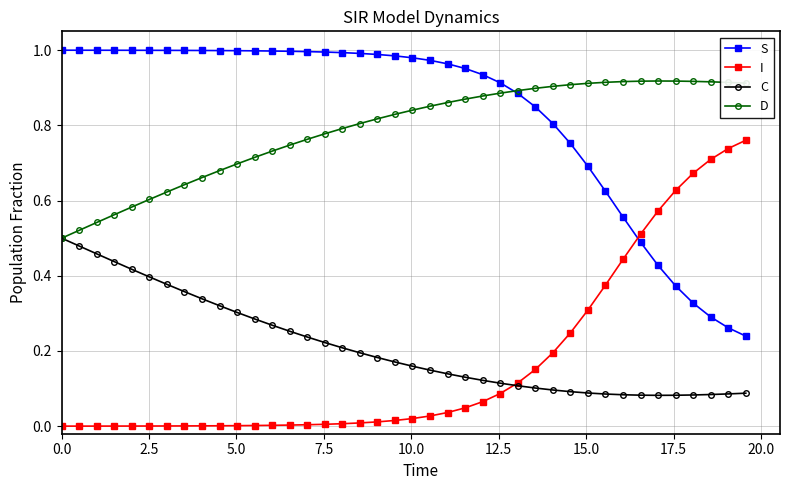

What is the sum of all C values?

8.5